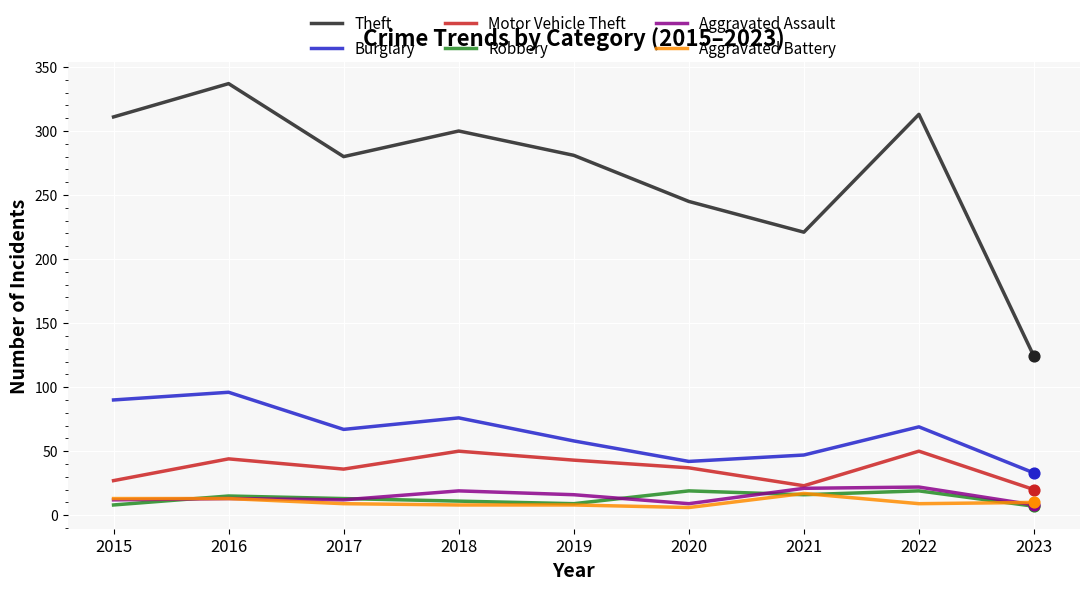

At how many categories does at least one series exceed 154?

8